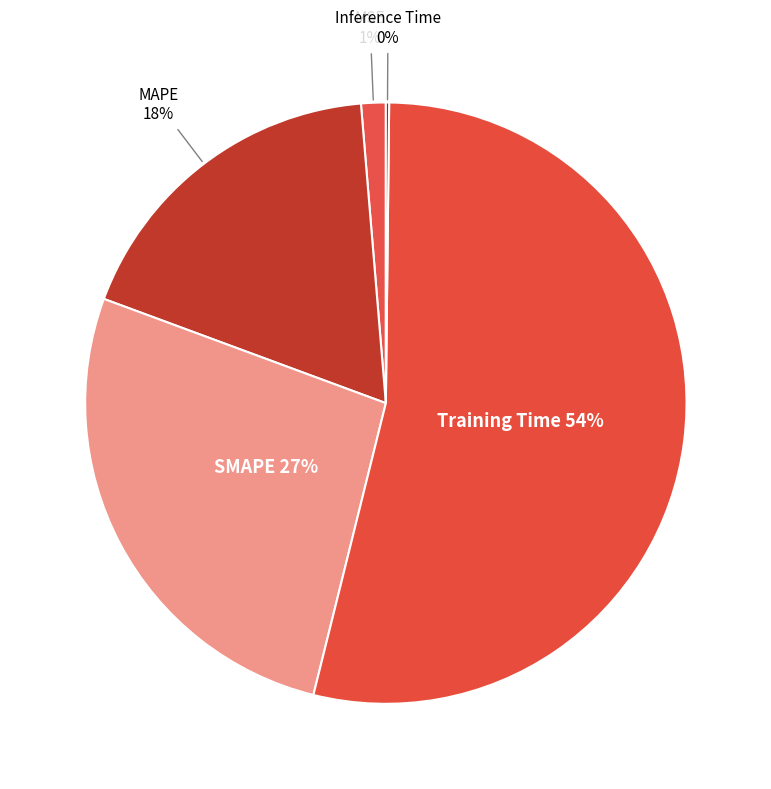

Which category accounts for the majority?

Training Time